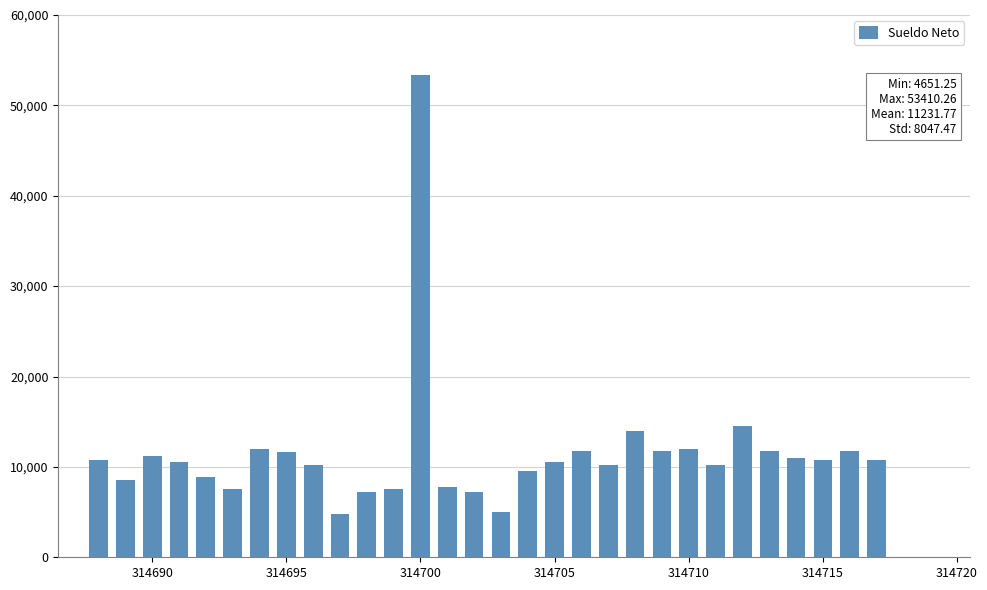

What is the maximum value shown in the chart?

53410